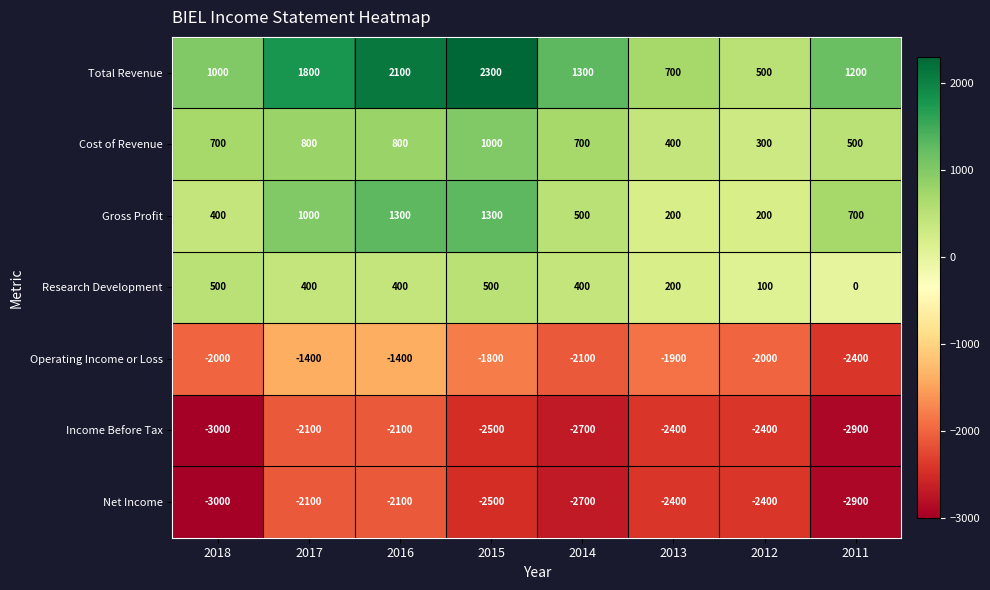

Count the Operating Income or Loss values in the range -2000 to -1400.

6